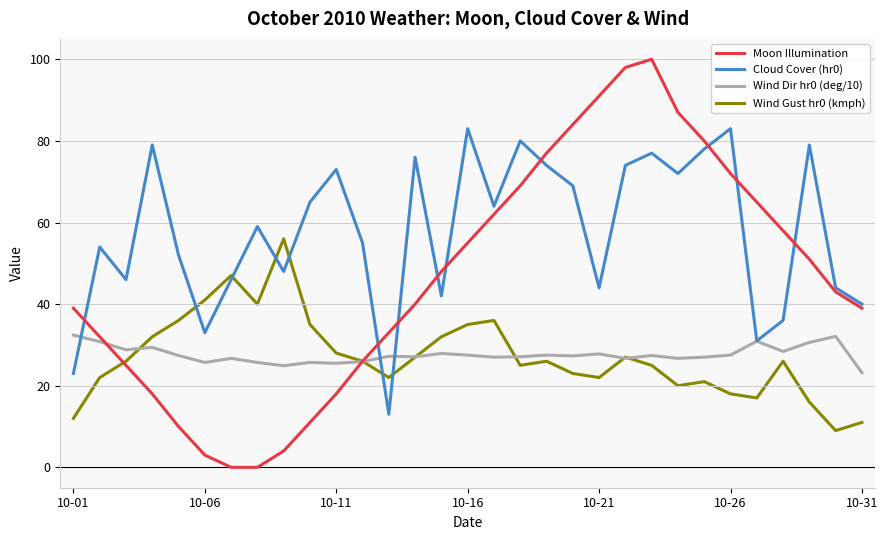

List the series in order of their peak value, highest first.

Moon Illumination, Cloud Cover (hr0), Wind Gust hr0 (kmph), Wind Dir hr0 (deg/10)